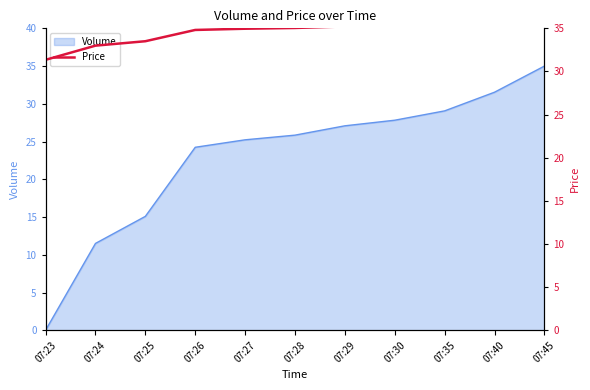

At which label does Volume reach its minimum?

07:23